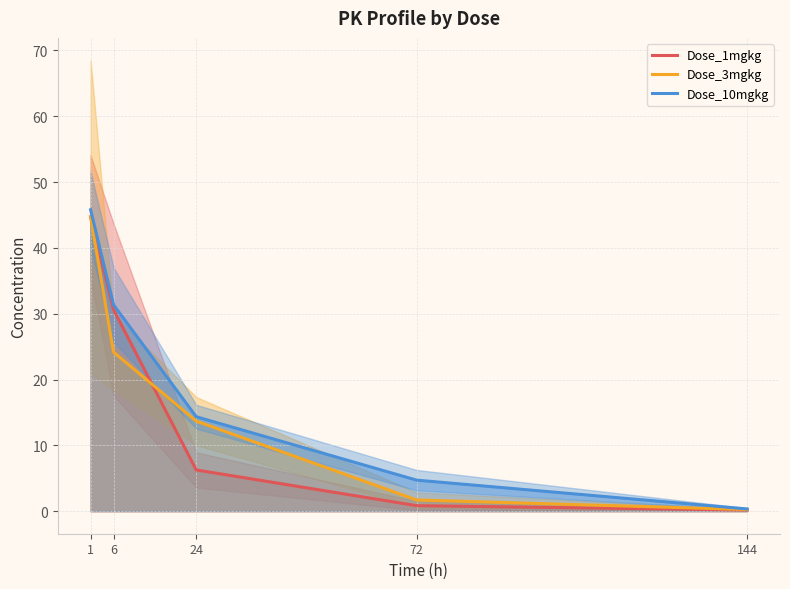

Between 1 and 144, which is larger?

1